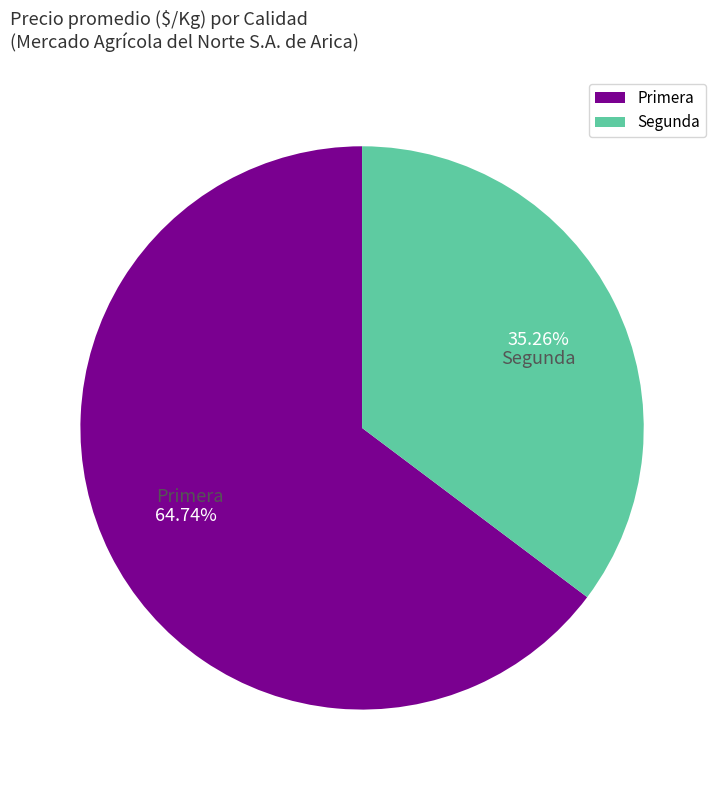

Which category has the biggest portion of the pie?

Primera